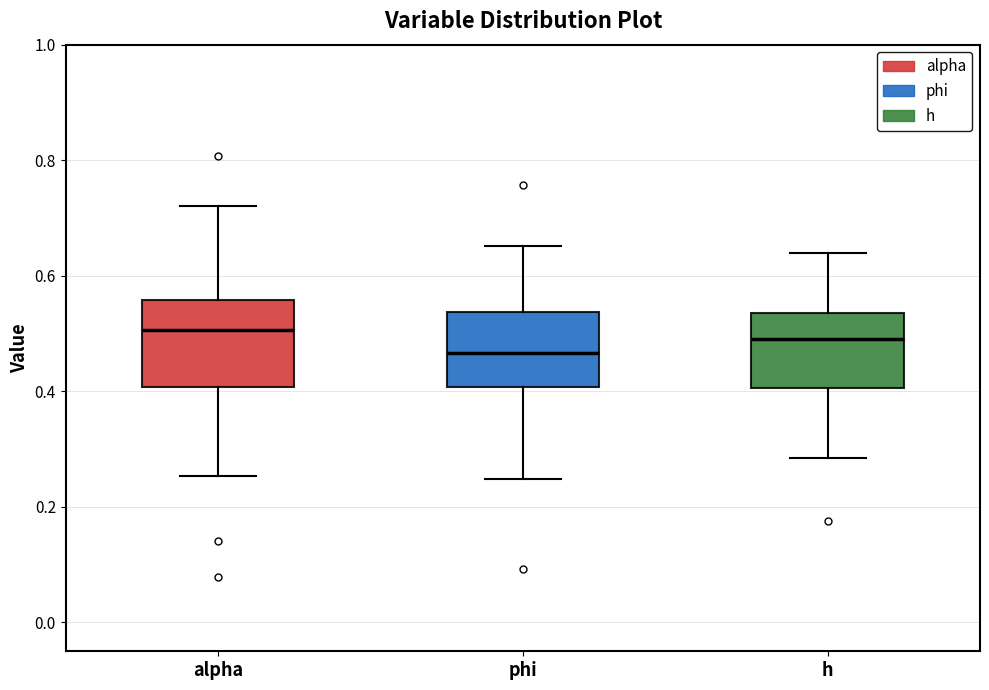

Where does the median line of the box for h sit on the y-axis? The values are not printed on the chart, so give them approximately, as read against the axis.

0.50